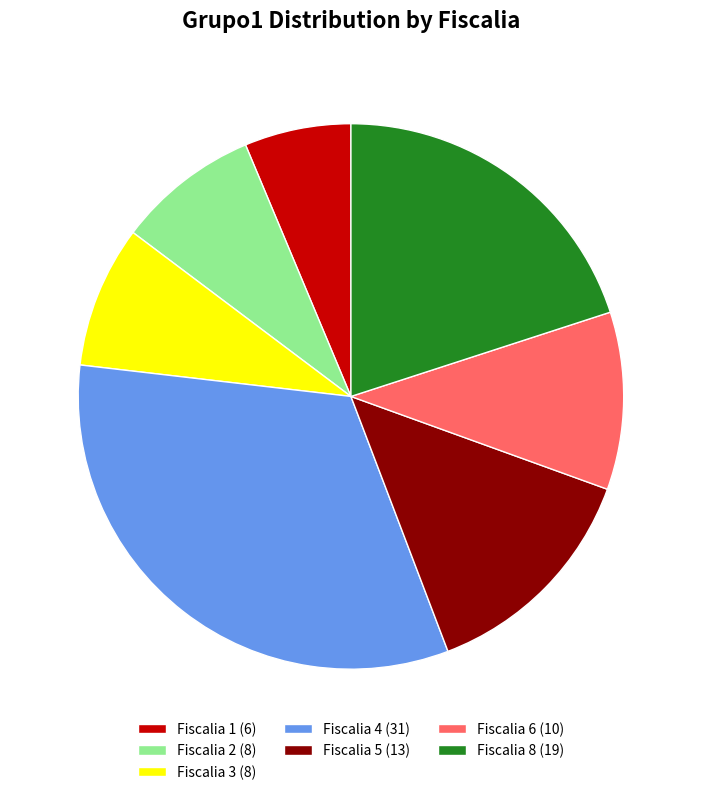

Does Fiscalia 8 account for over 50% of the chart?

No